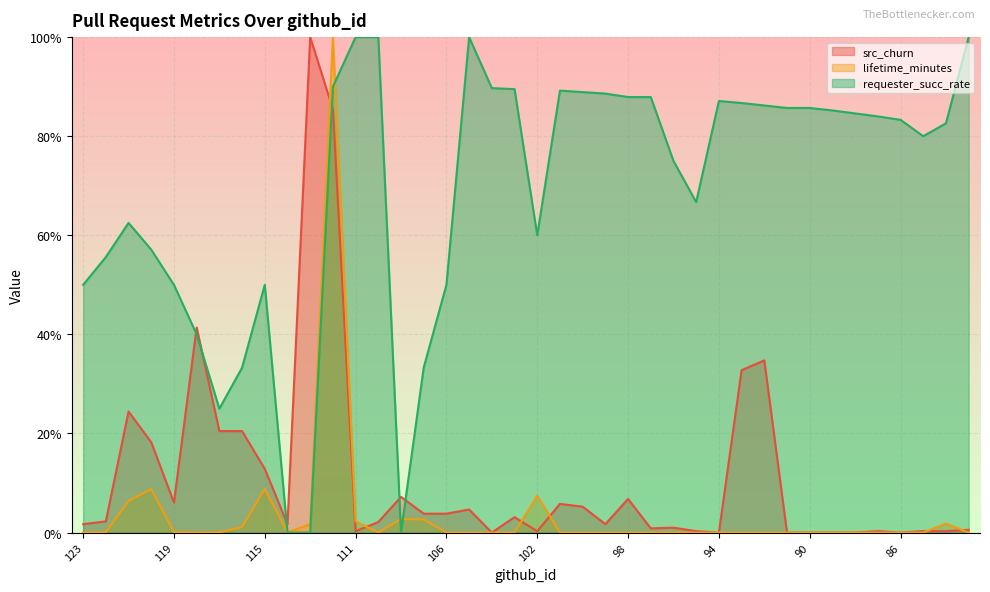

Count the number of data series in this chart.

3